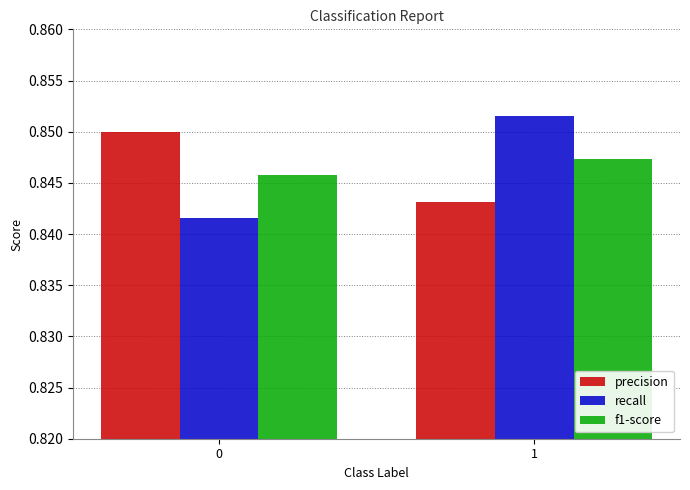

The value of recall at 1 is 0.2. True or false?

False